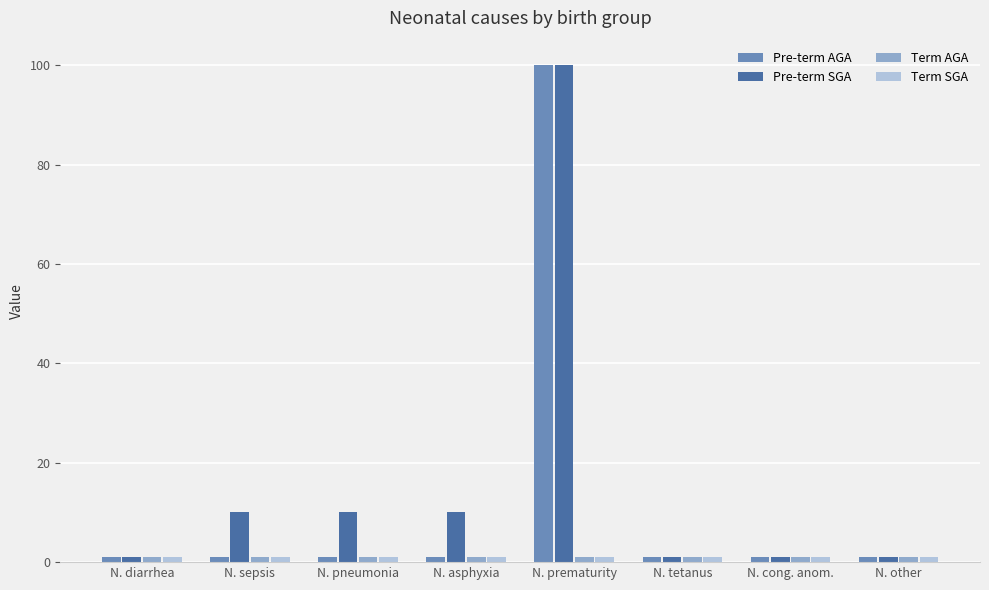

What is the maximum value shown in the chart?

100